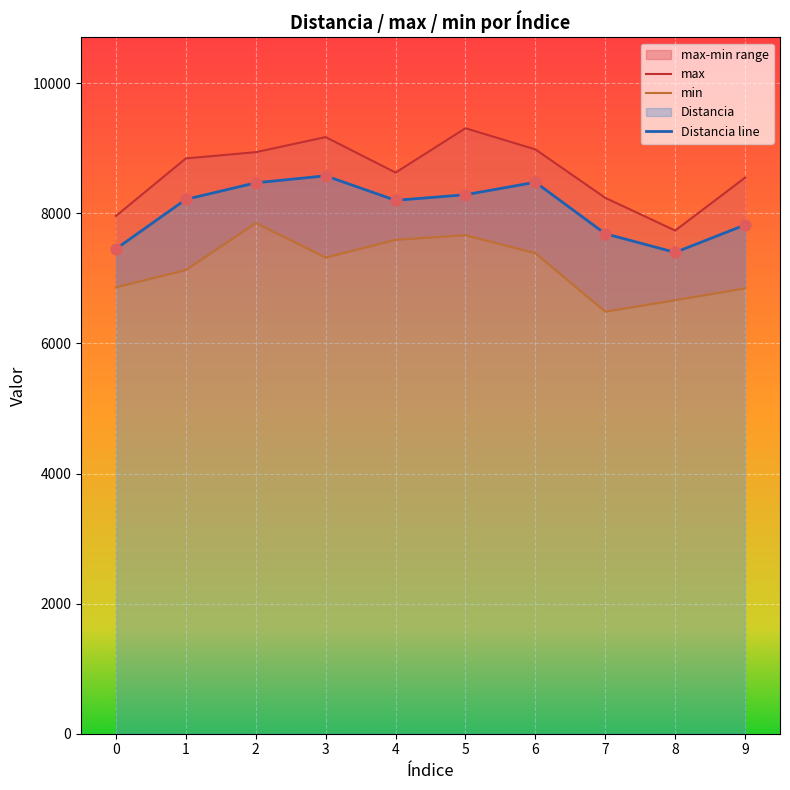

Is the value of Distancia line at 5 greater than the value of min at 6?

Yes